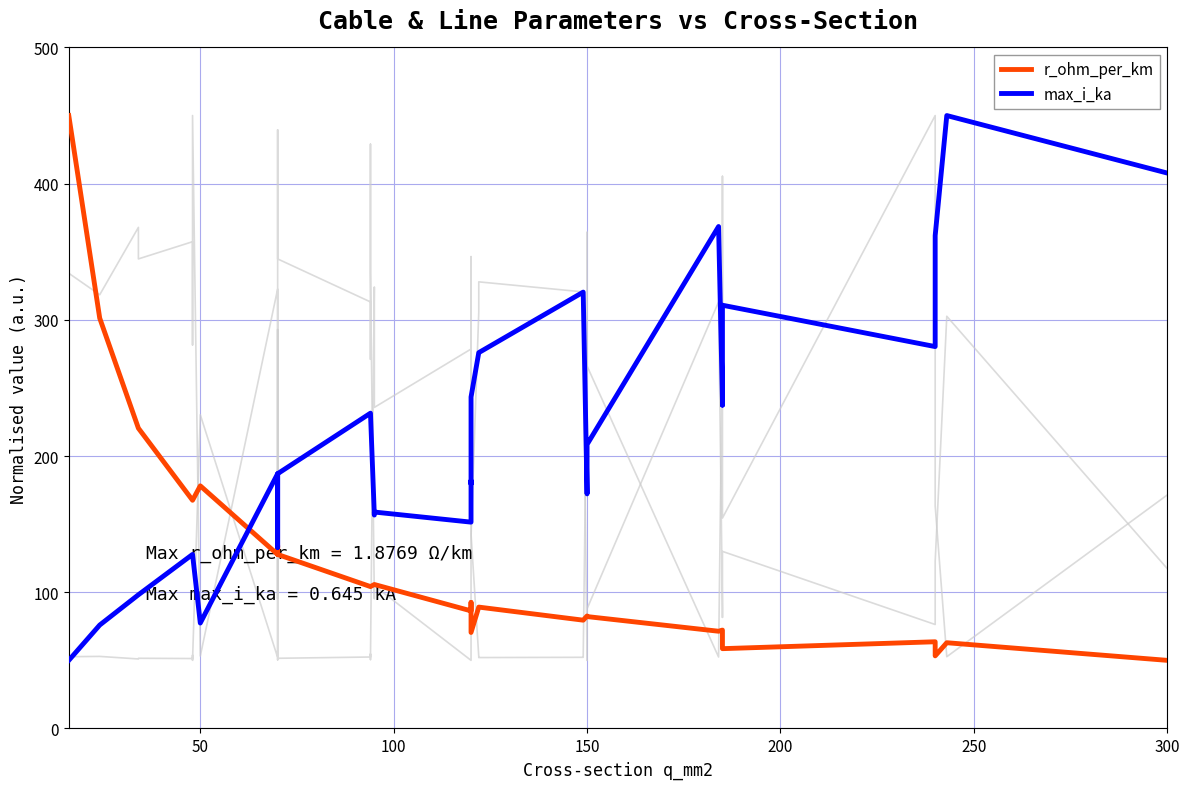

Rank the series by their maximum value, from highest to lowest.

r_ohm_per_km, max_i_ka